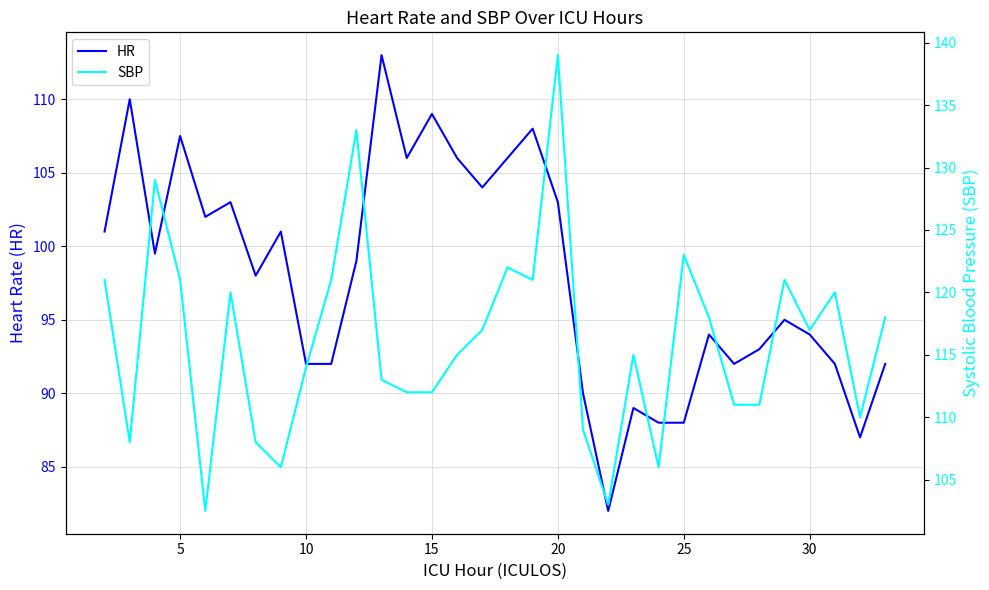

How many interior local valleys does the HR series have?

8